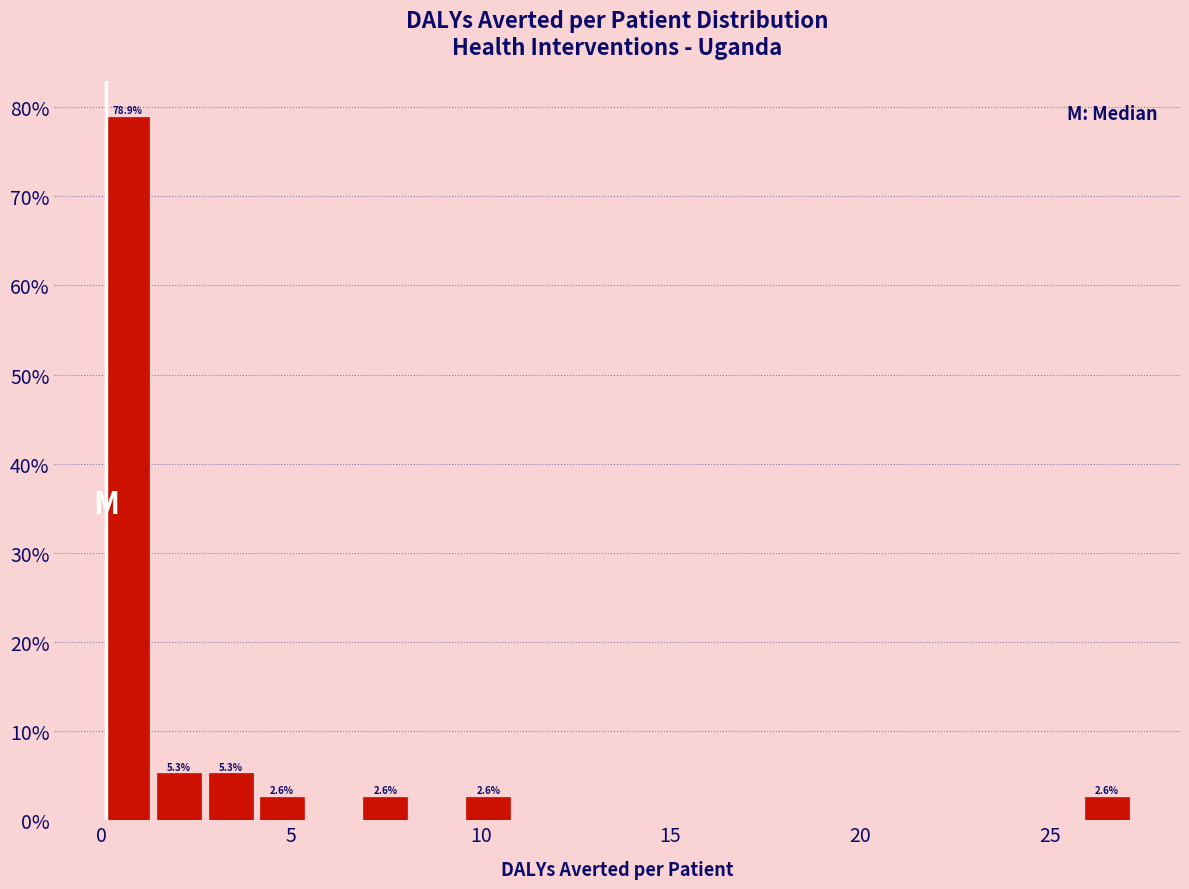

Read against the x-axis, roughly where is the centre of the tallest bar?

0.5